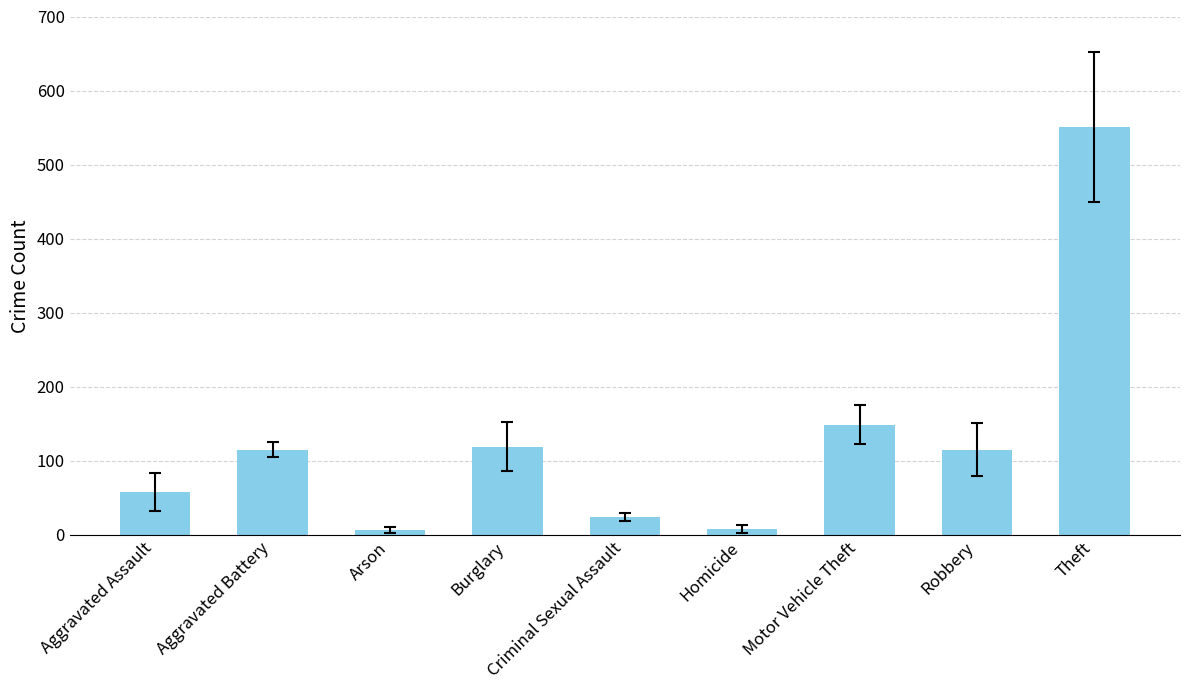

Which has a higher value, Motor Vehicle Theft or Homicide?

Motor Vehicle Theft